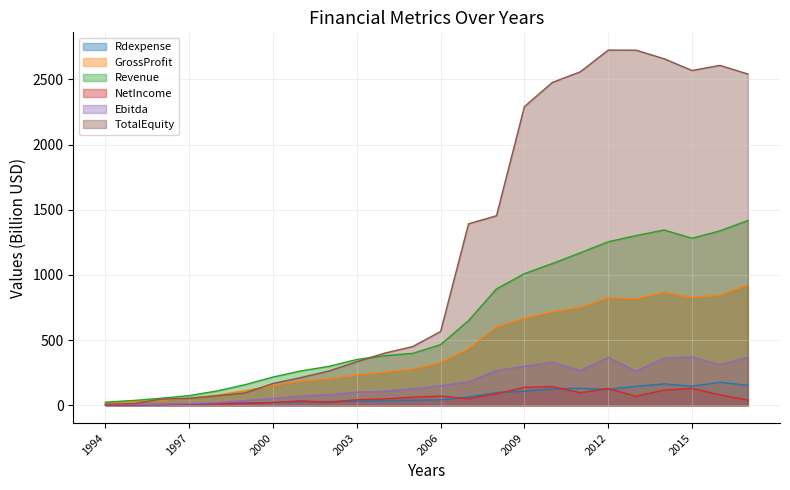

What value does the Ebitda series have at 11?

126.7